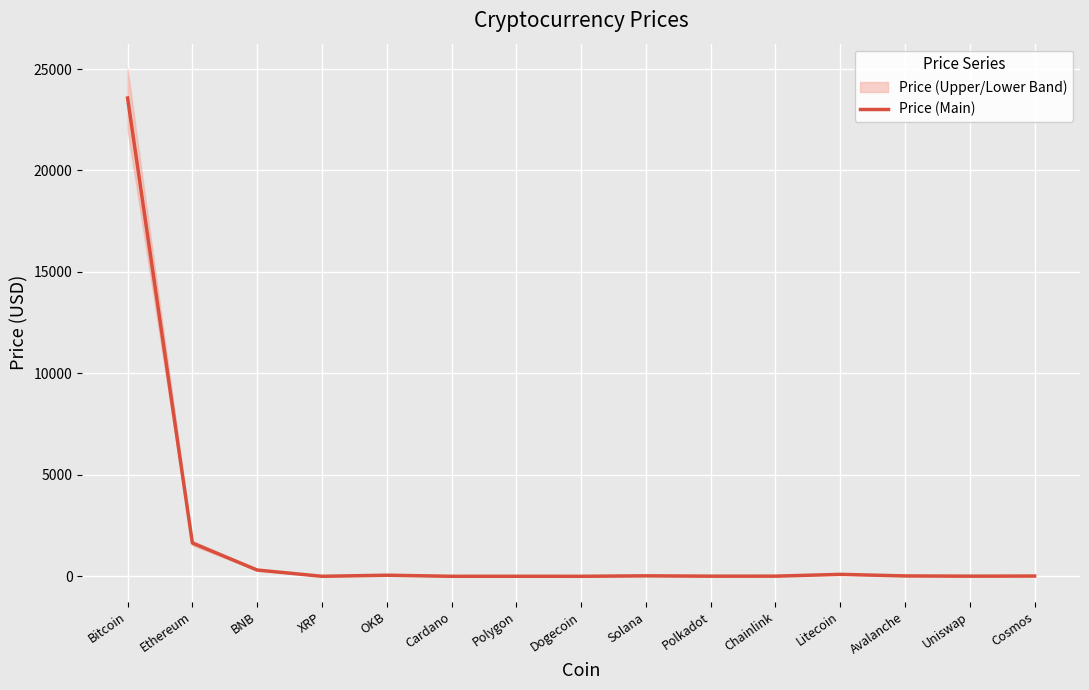

Is it true that the value at Cardano is 0.4?

True